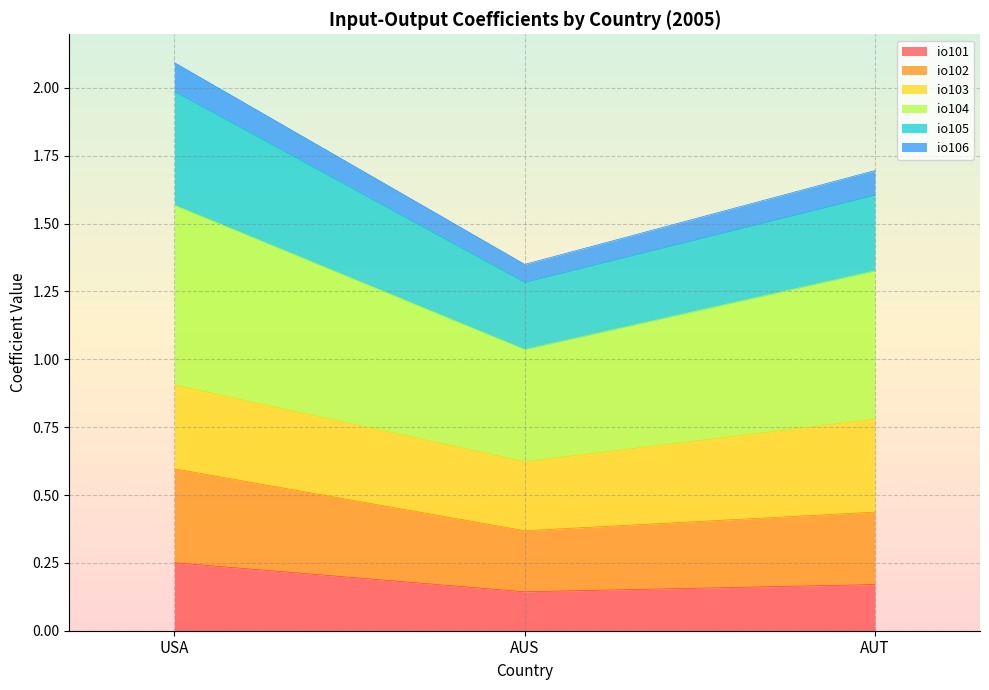

Which series has the largest total across all categories?

io104